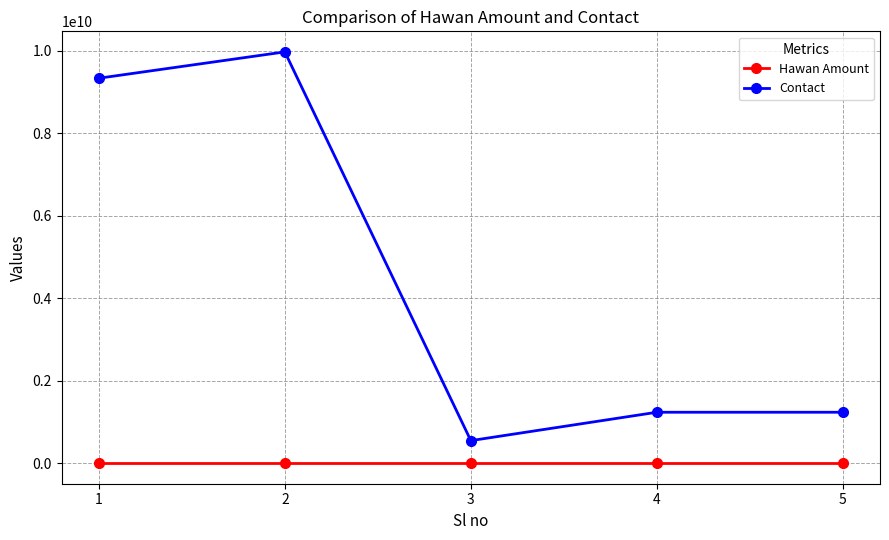

True or false: Hawan Amount and Contact cross at least once.

False